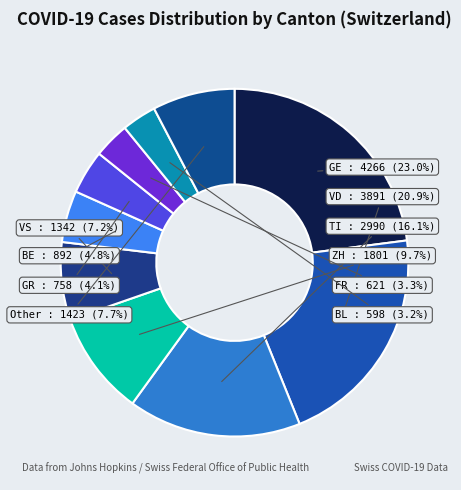

Approximately how many times larger is the value at Other compared to GE?

0.3